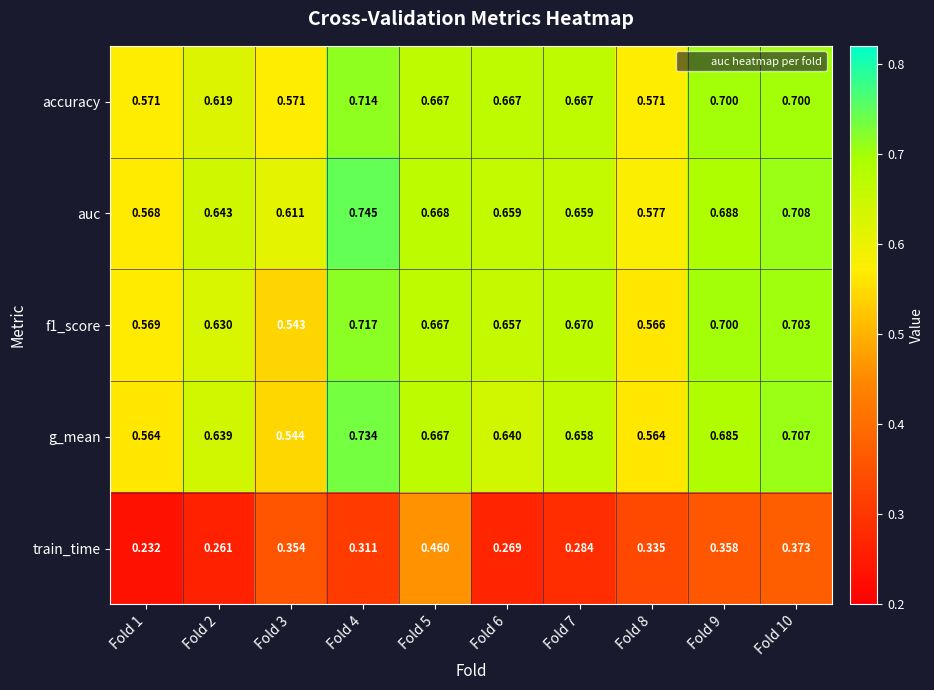

Which series has the largest total across all categories?

auc